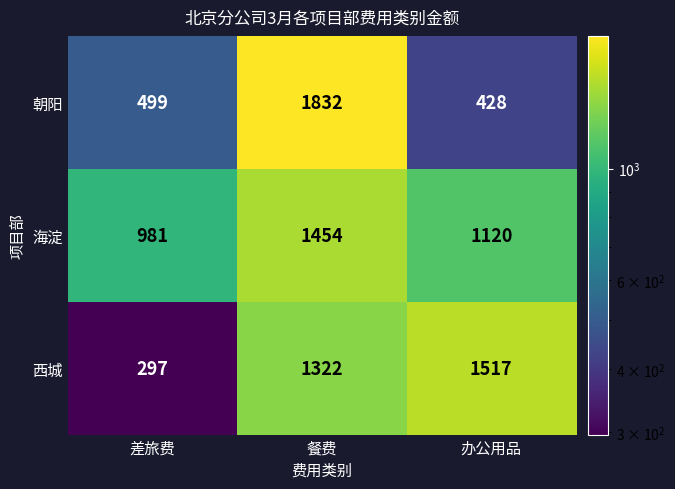

Is it true that 西城 equals 432 at 差旅费?

False